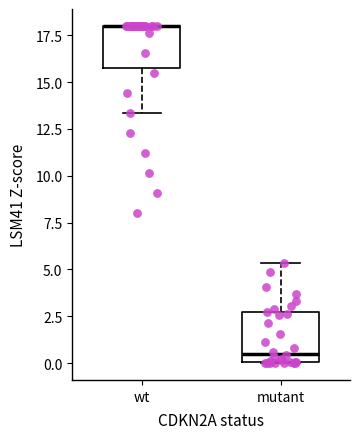

Reading left to right, read every box against the y-axis: the position of its median line, the range the box covers, and the ends of its whiskers. The values are not printed on the chart, so give them approximately, as read against the axis.

wt: median 18.0 (drawn on the box's upper edge), box 15.5 to 18.0, whiskers 13.5 to 18.0
mutant: median 0.5, box 0.0 to 2.5, whiskers 0.0 to 5.5